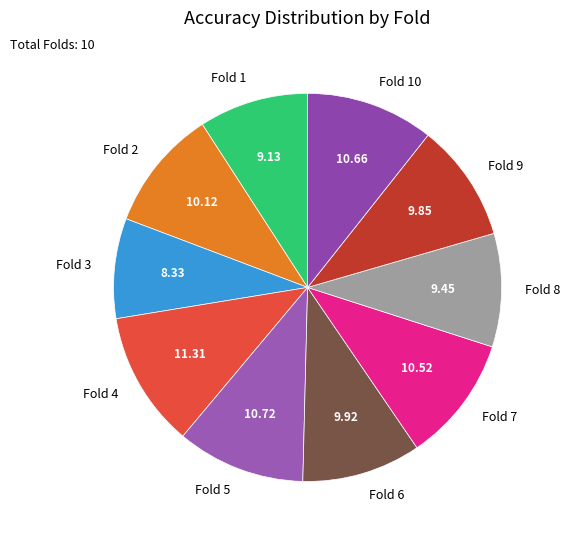

Is there a majority slice in this chart?

No